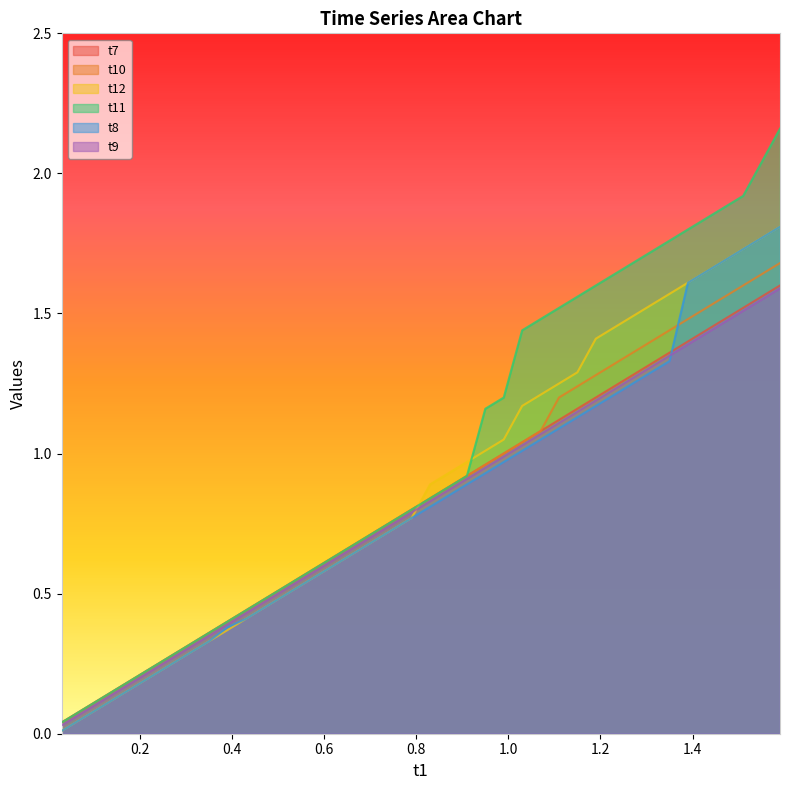

List the labels in order of t10 value, largest first.

1.59, 1.55, 1.51, 1.47, 1.43, 1.39, 1.35, 1.31, 1.27, 1.23, 1.19, 1.15, 1.11, 1.07, 1.03, 0.99, 0.95, 0.91, 0.87, 0.83, 0.79, 0.75, 0.71, 0.67, 0.63, 0.59, 0.55, 0.51, 0.47, 0.43, 0.39, 0.35, 0.31, 0.27, 0.23, 0.19, 0.15, 0.11, 0.07, 0.03